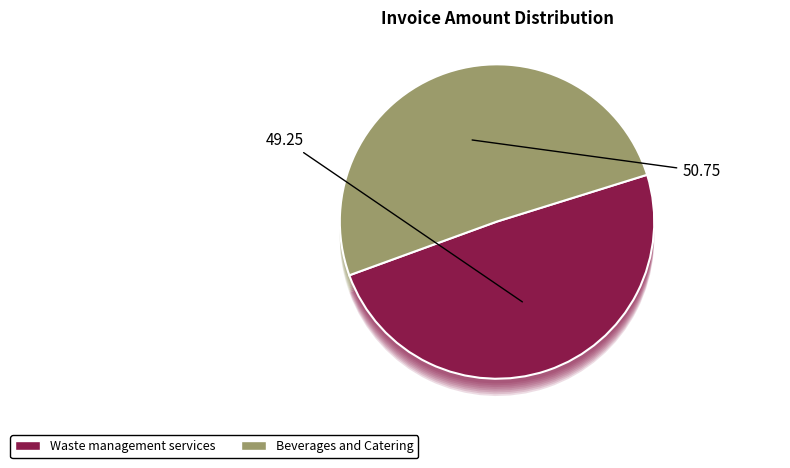

True or false: 275071 accounts for 37% of the total.

False